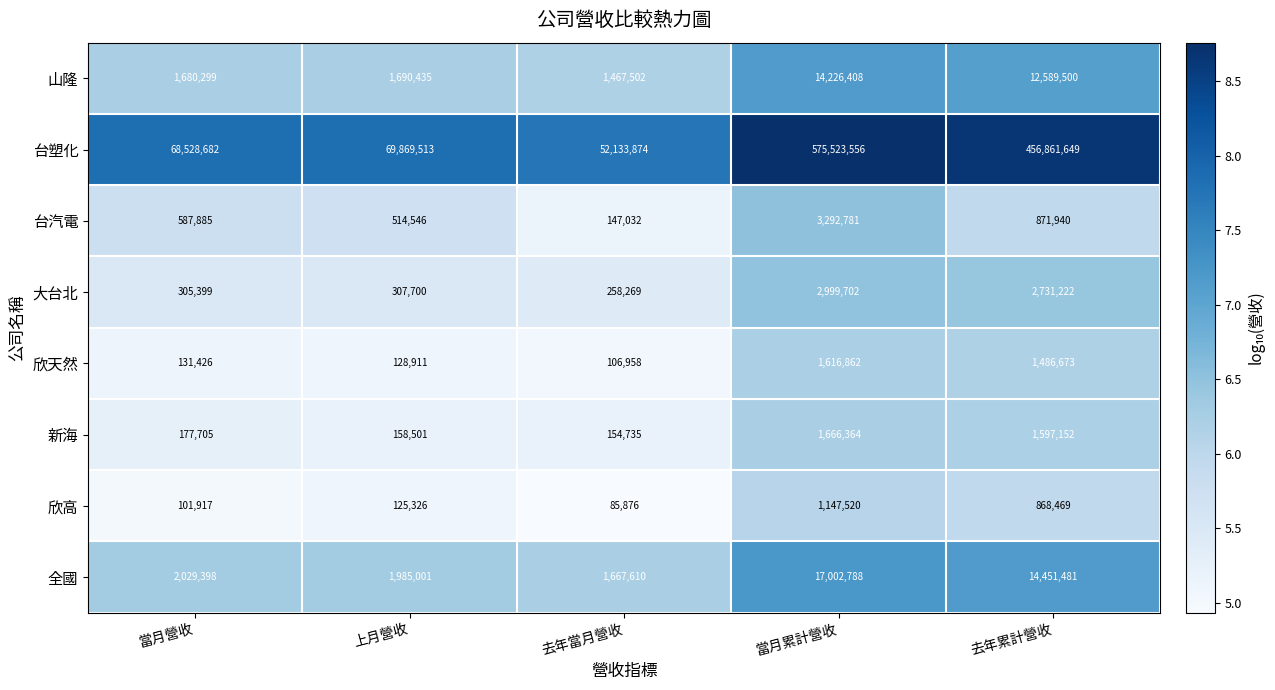

Is it true that 山隆 equals 2245992 at 當月營收?

False